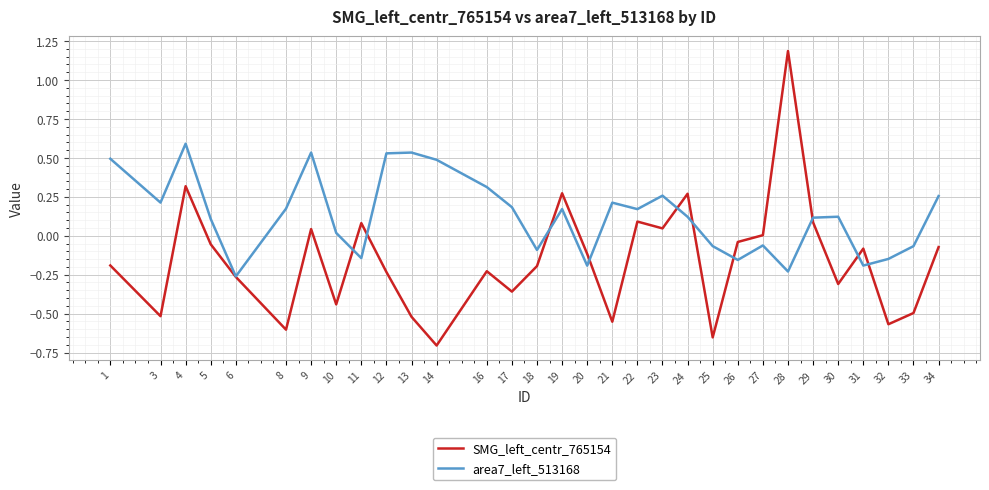

At which label does SMG_left_centr_765154 reach its minimum?

14